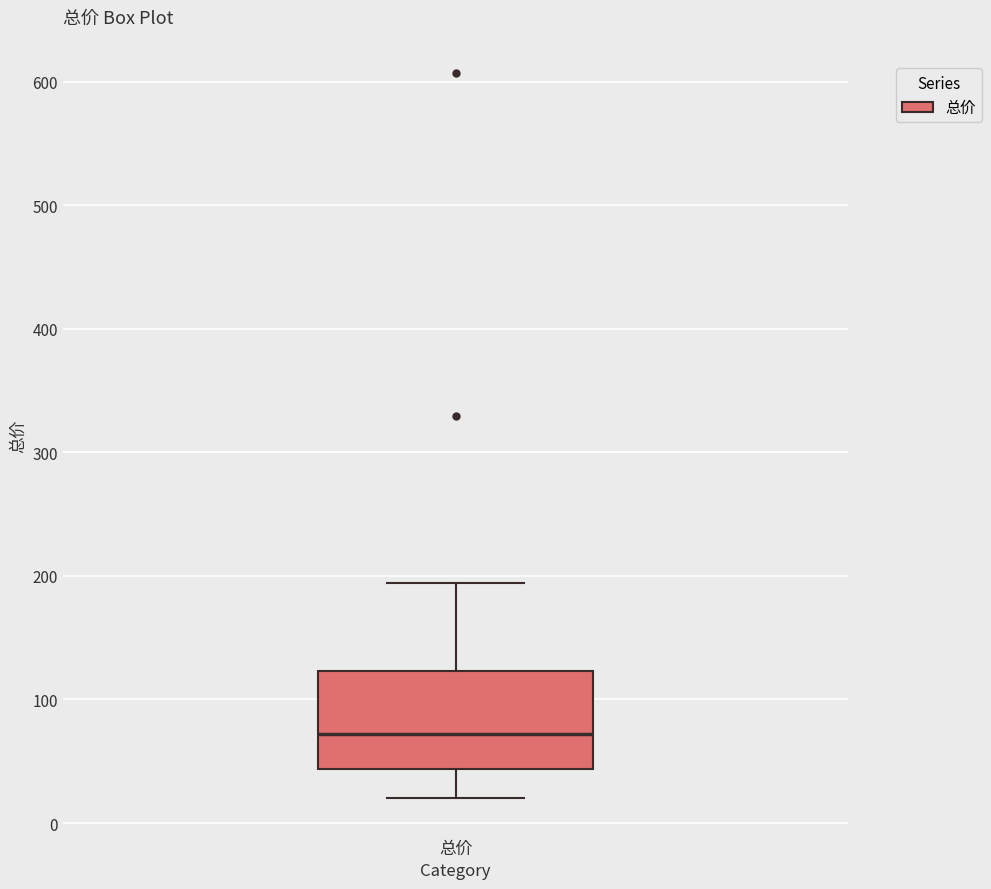

Transcribe this box plot: give where the median line is, the range the box spans, and where the two whiskers end, as read against the y-axis. The values are not printed on the chart, so give them approximately, as read against the axis.

median 70, box 40 to 120, whiskers 20 to 190